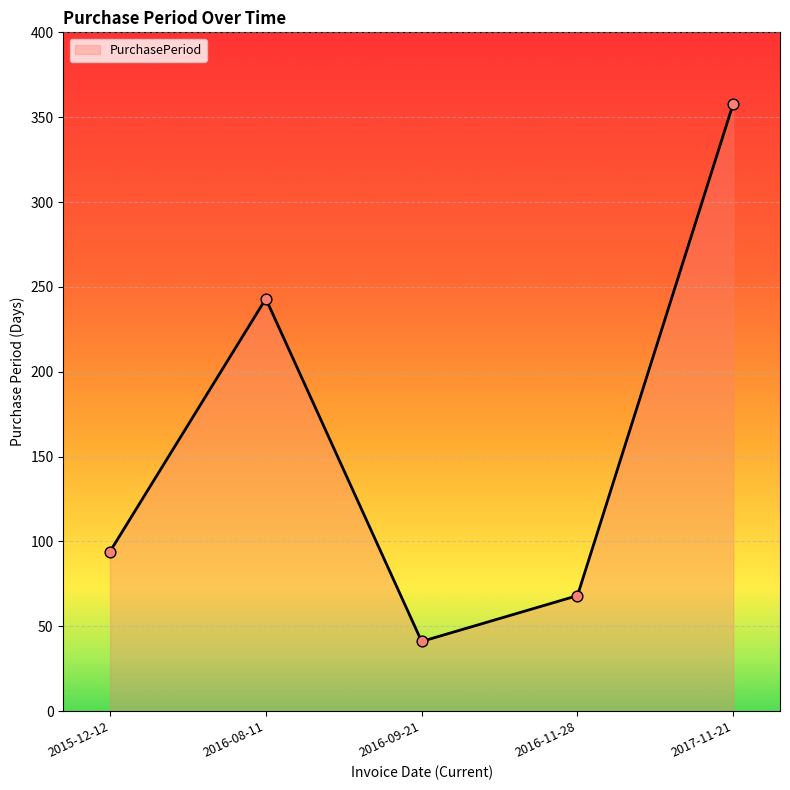

What is the change in value from 2016-09-21 to 2016-11-28?

+27